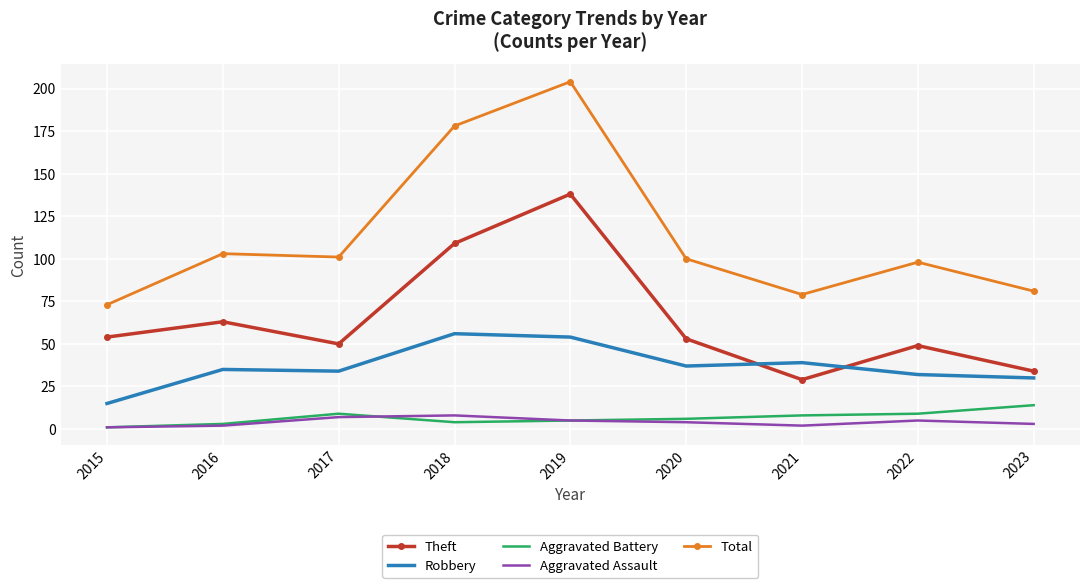

Reading right to left, what are all the values shown in this chart?

Theft: 34	49	29	53	138	109	50	63	54
Robbery: 30	32	39	37	54	56	34	35	15
Aggravated Battery: 14	9	8	6	5	4	9	3	1
Aggravated Assault: 3	5	2	4	5	8	7	2	1
Total: 81	98	79	100	204	178	101	103	73